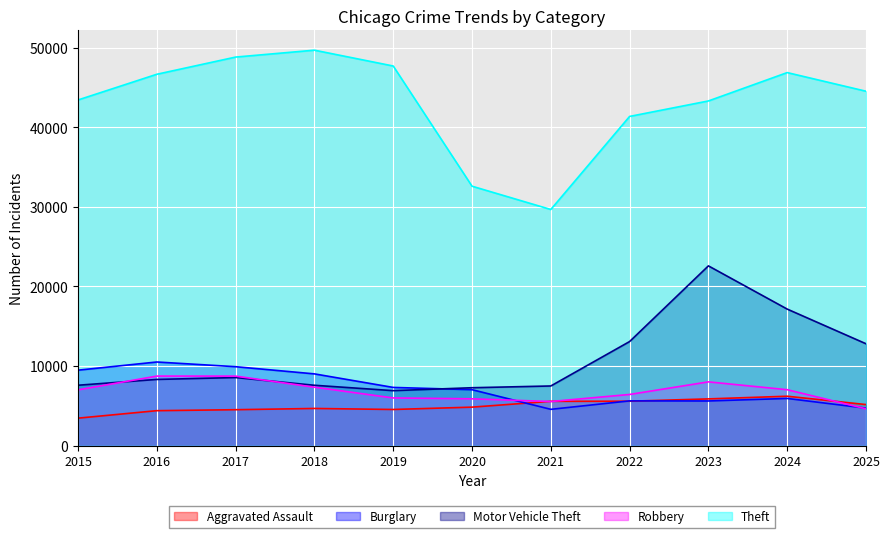

How many intersections are there between Robbery and Burglary?

2